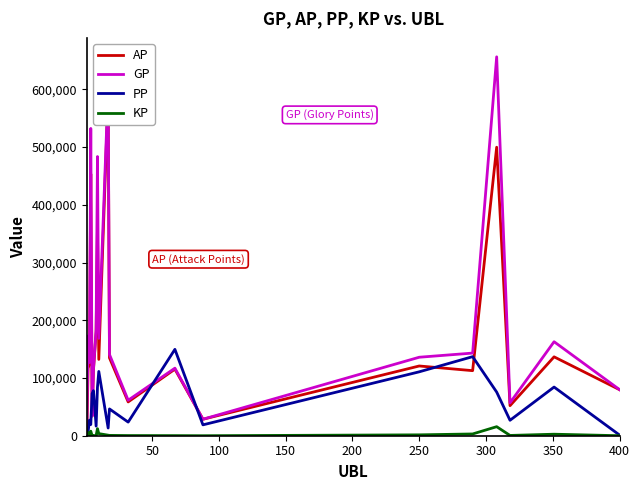

True or false: AP and KP intersect in this chart.

False